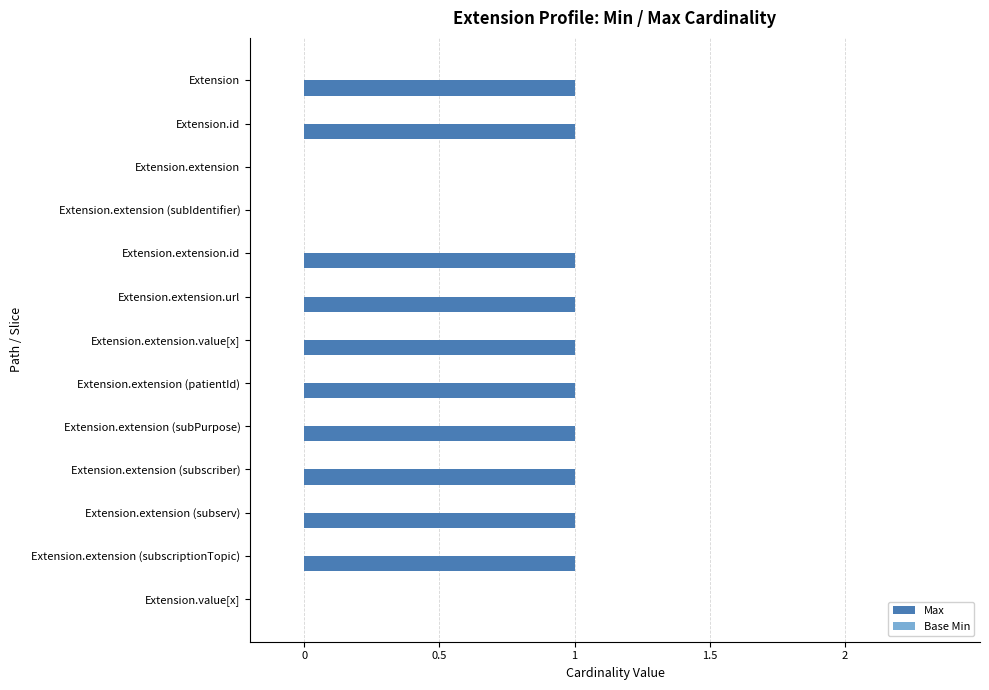

True or false: the data shows 1 at Extension.id.

True